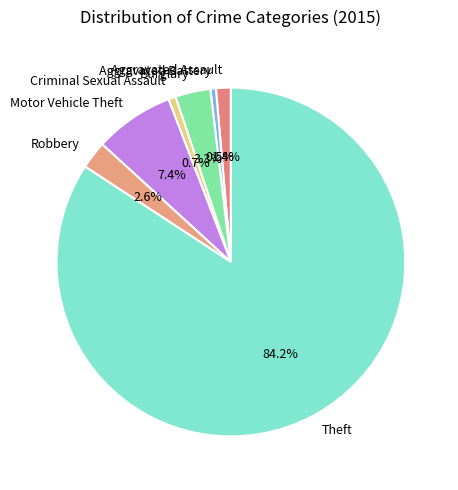

To the nearest percent, what is the difference between the Robbery and Motor Vehicle Theft slice percentages?

5%